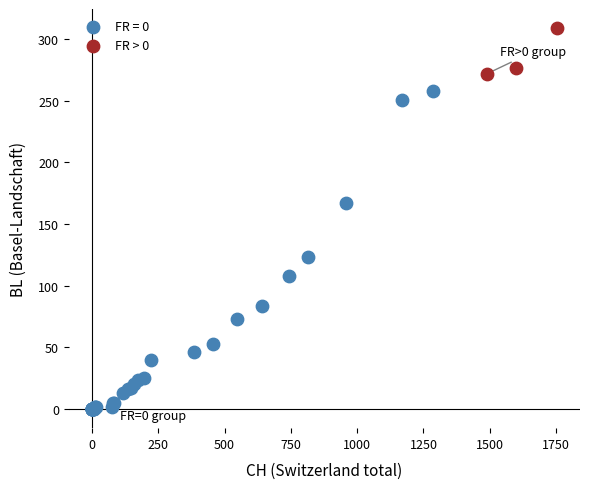

Which series contains the highest Y value?

FR > 0